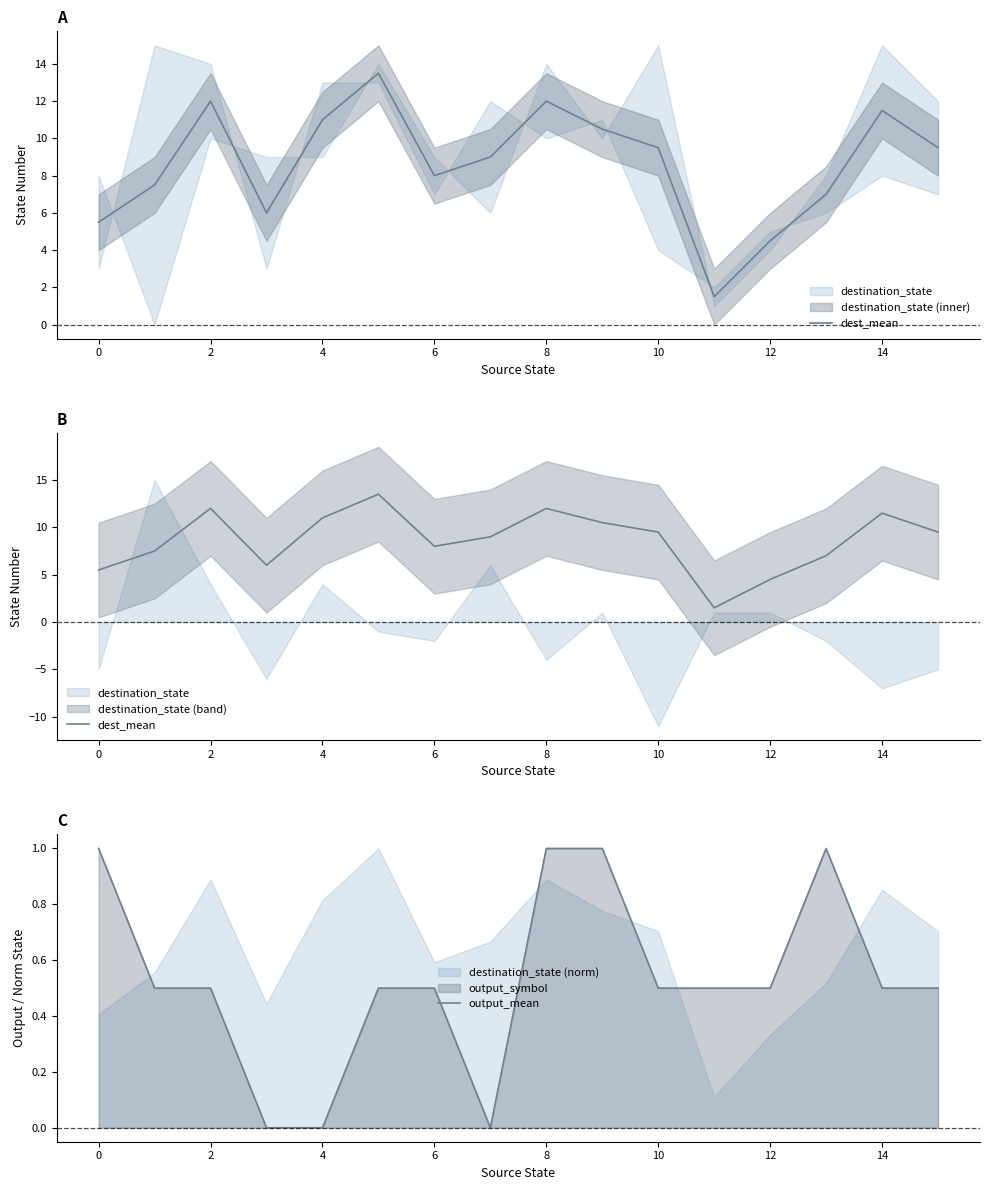

What is the sum of the output_mean values at 12 and 2?

1.0